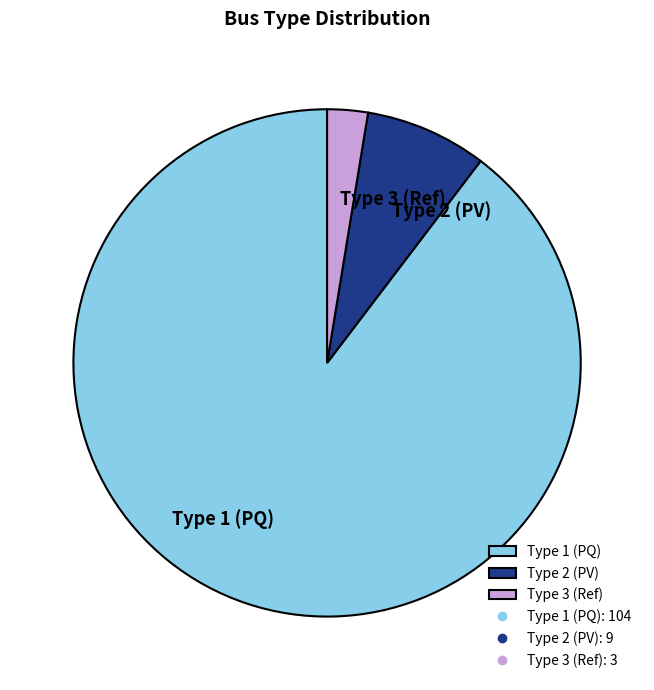

Is there any slice that represents more than half of the pie?

Yes